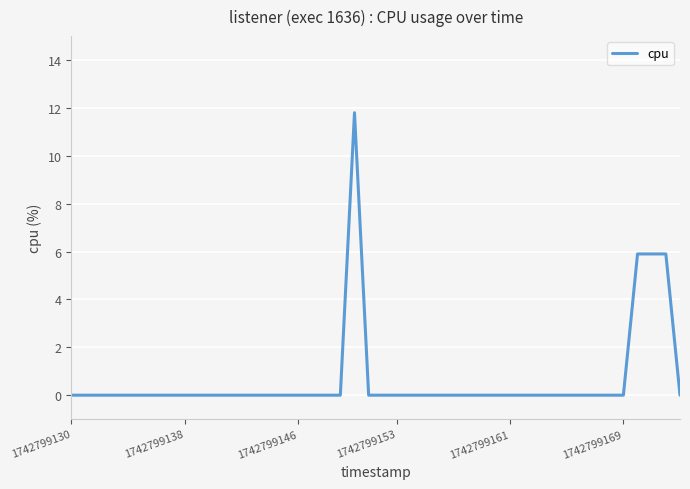

How many series are shown in this chart?

1